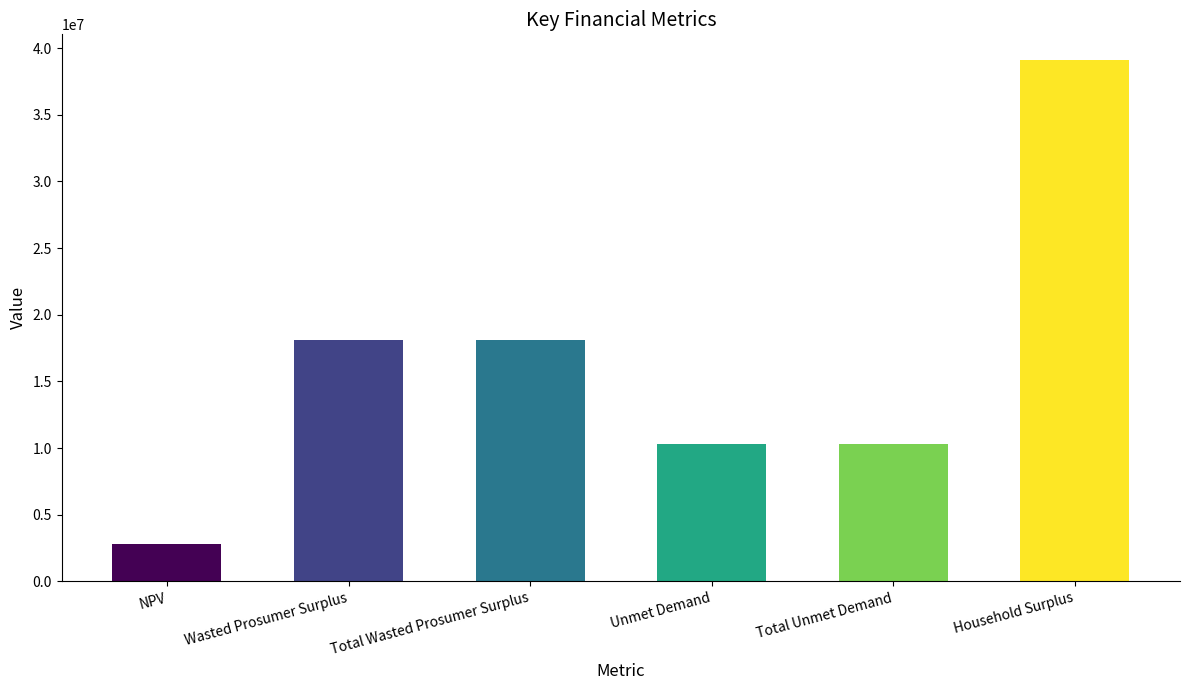

Which category has the lowest value across all series?

NPV